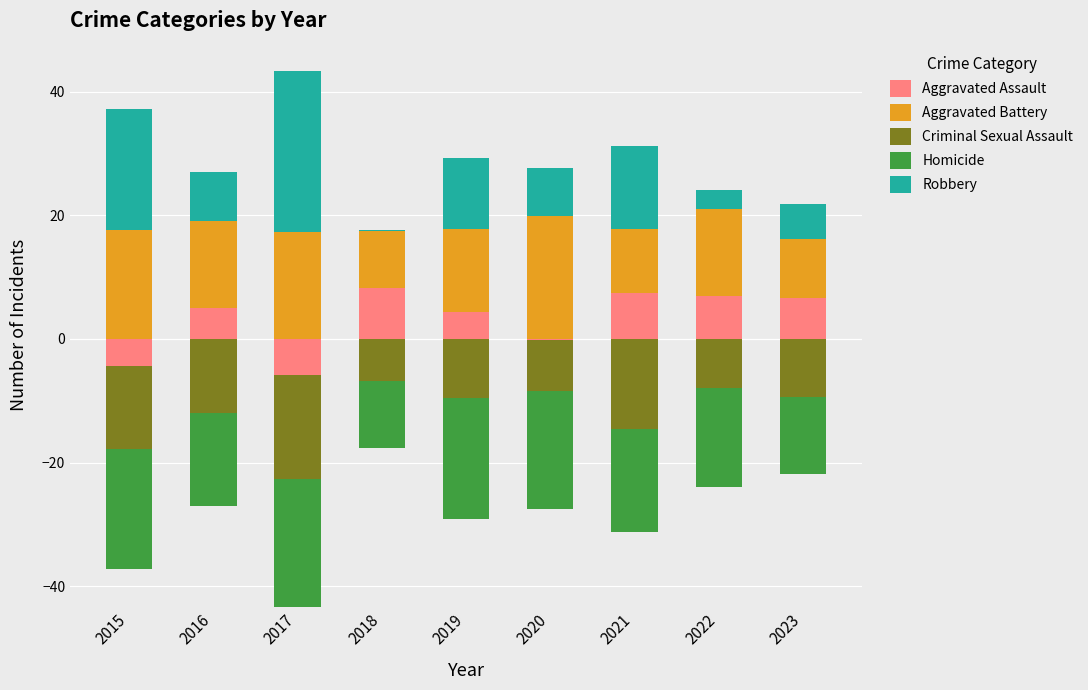

Is the value of Homicide at 2017 greater than the value of Aggravated Battery at 2020?

No